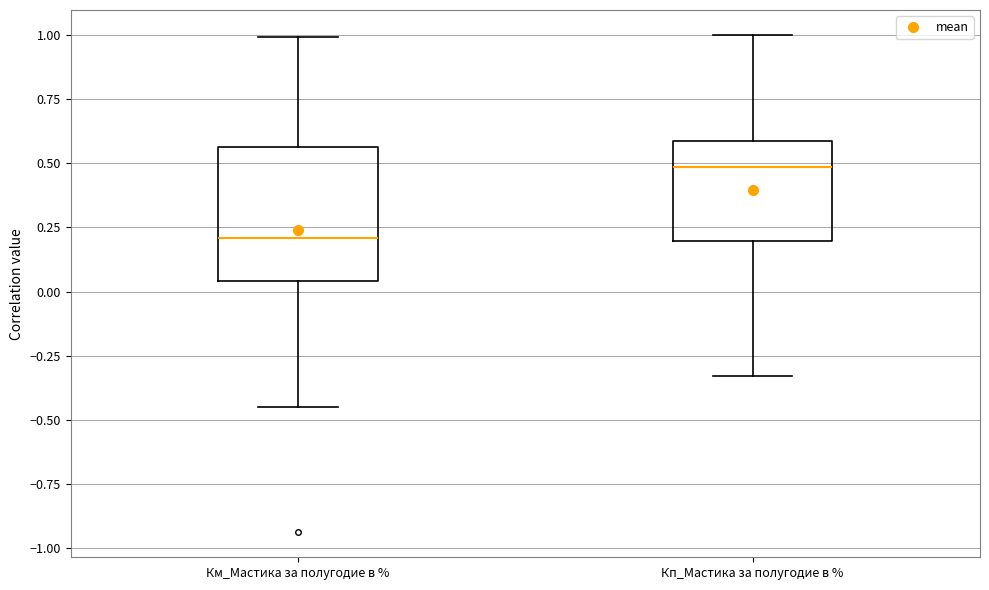

Where does the median line of the box for Кп_Мастика за полугодие в % sit on the y-axis? The values are not printed on the chart, so give them approximately, as read against the axis.

0.50